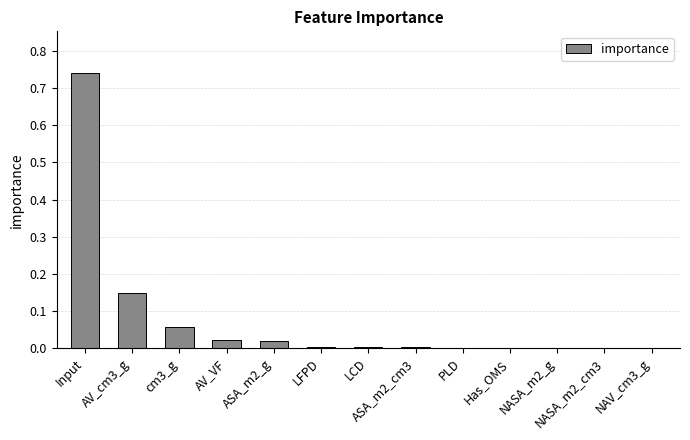

The chart shows a value of 0.0 at NAV_cm3_g. True or false?

True